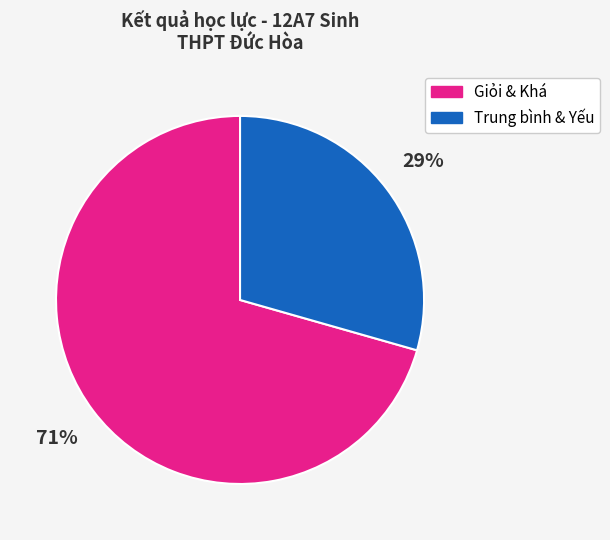

To the nearest percent, what is the average slice percentage?

50%